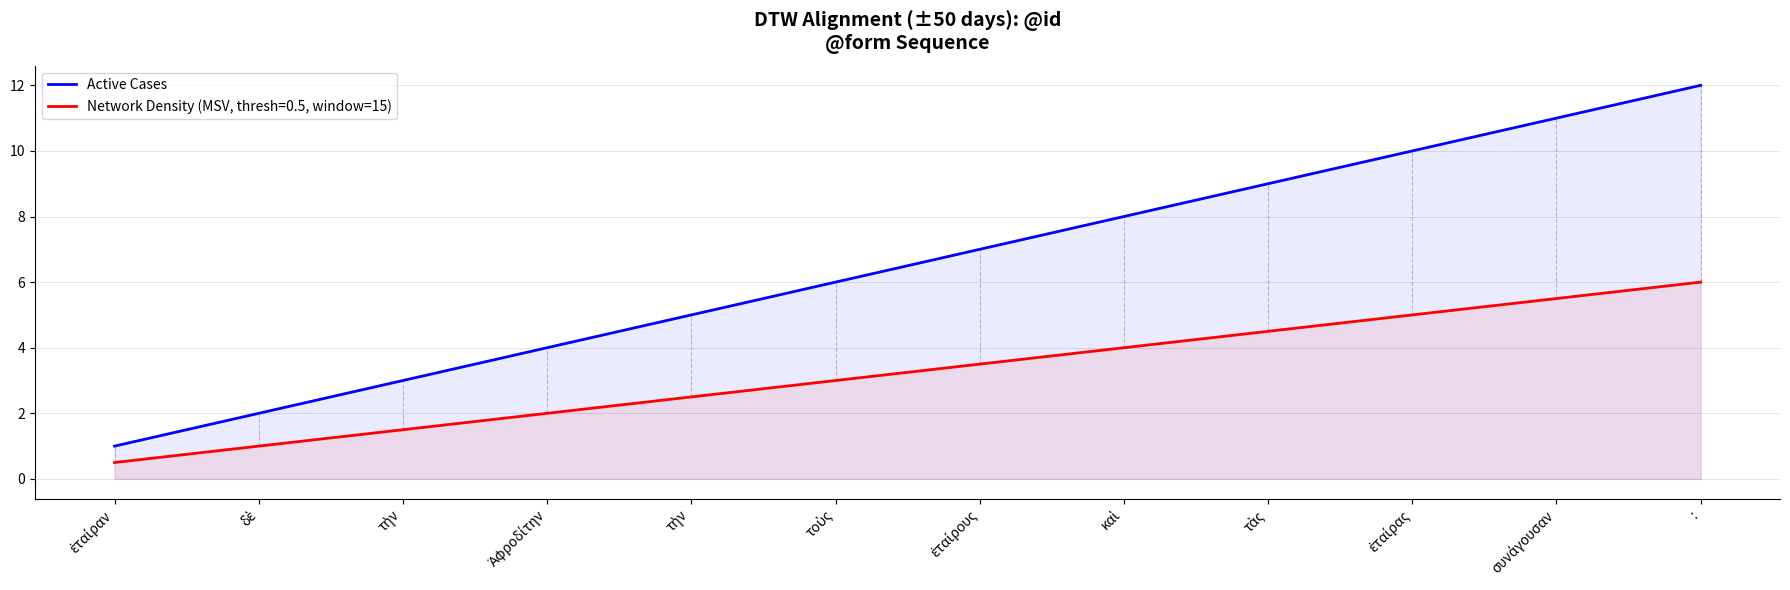

True or false: the data shows 2 at δὲ.

True